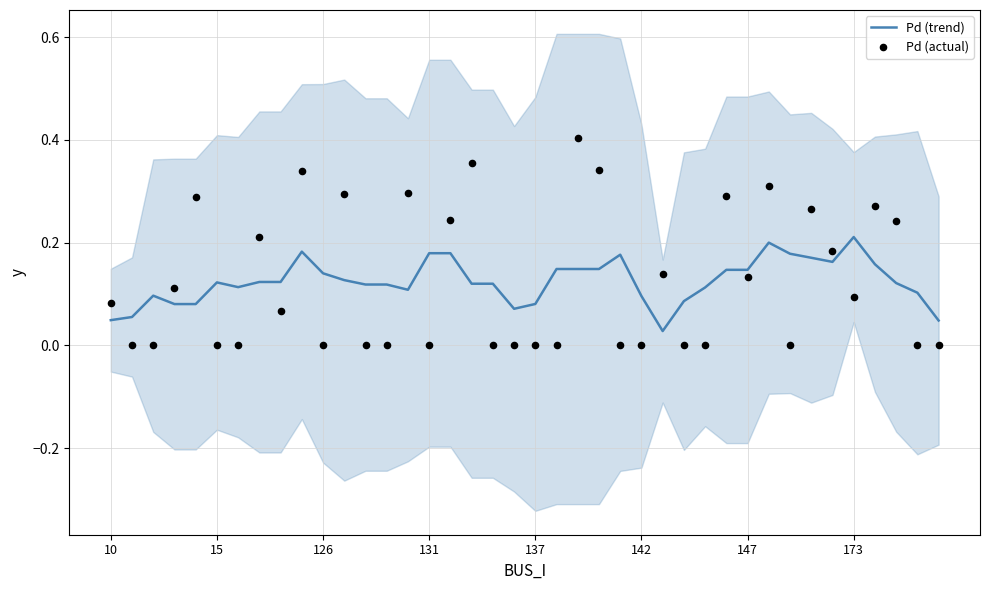

At which category is the sum across all series the highest?

22